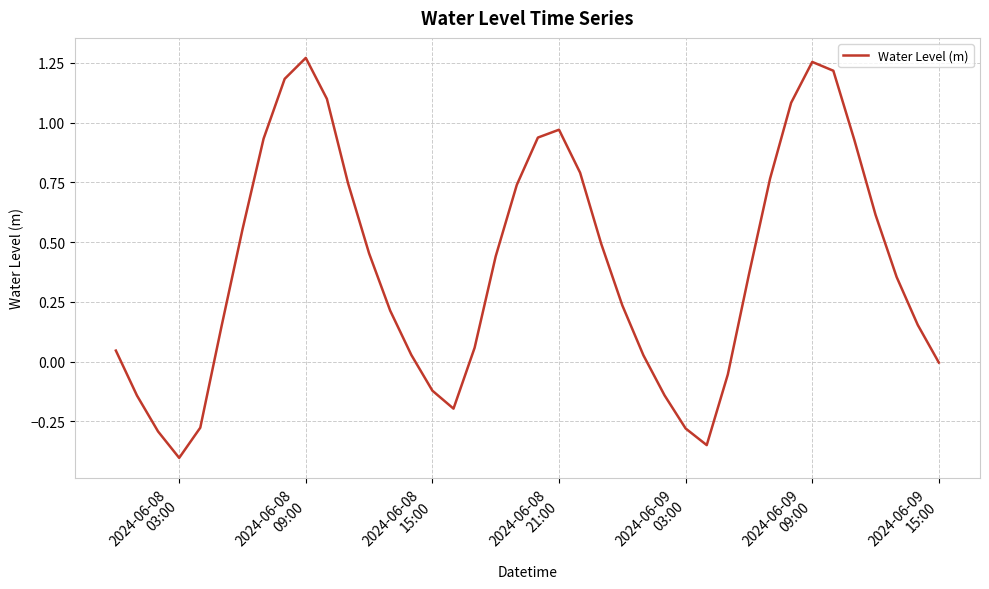

What is the difference between the maximum and minimum values?

1.7